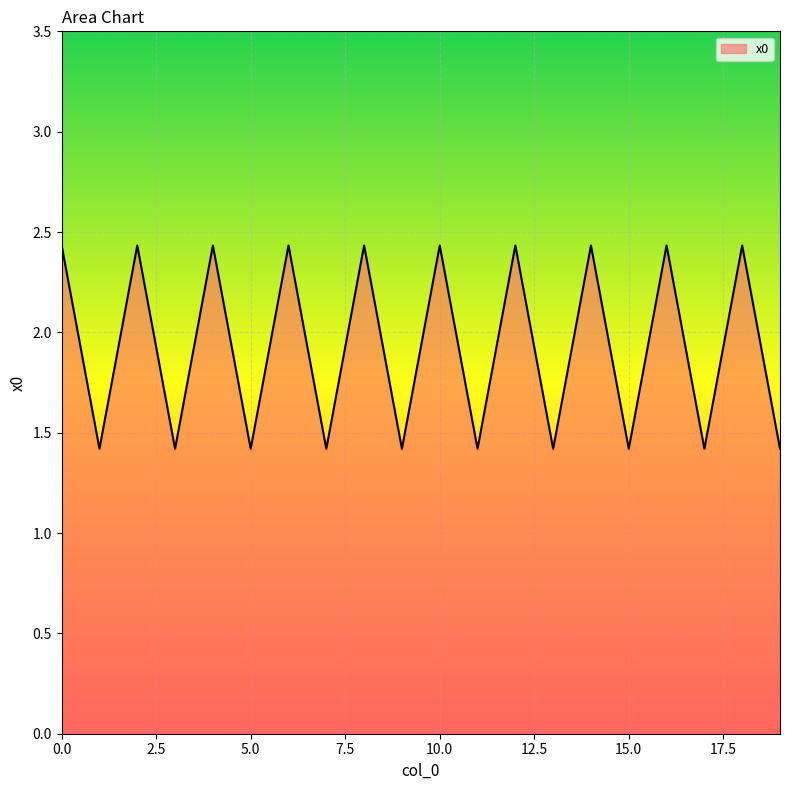

What is the difference between the maximum and minimum values?

1.0